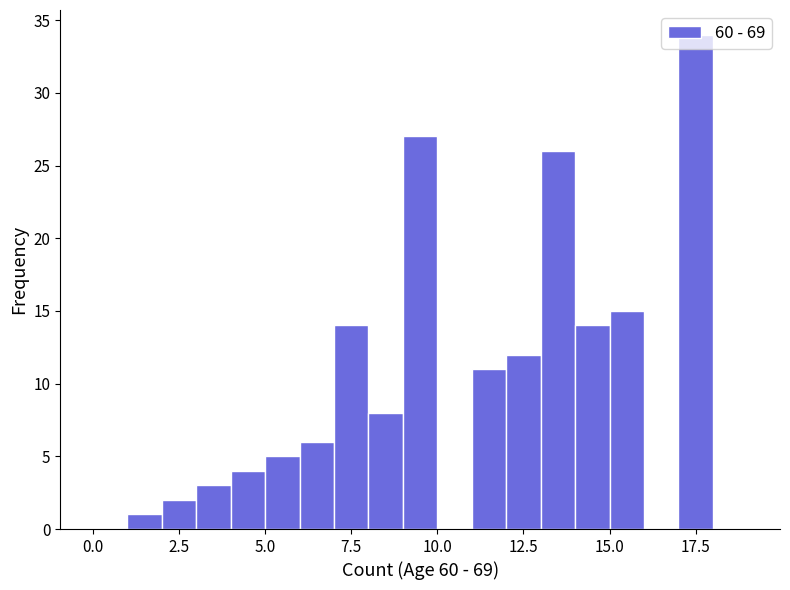

Around what value on the x-axis is the tallest bar? Give the approximate position of its centre, as read against the axis.

17.5